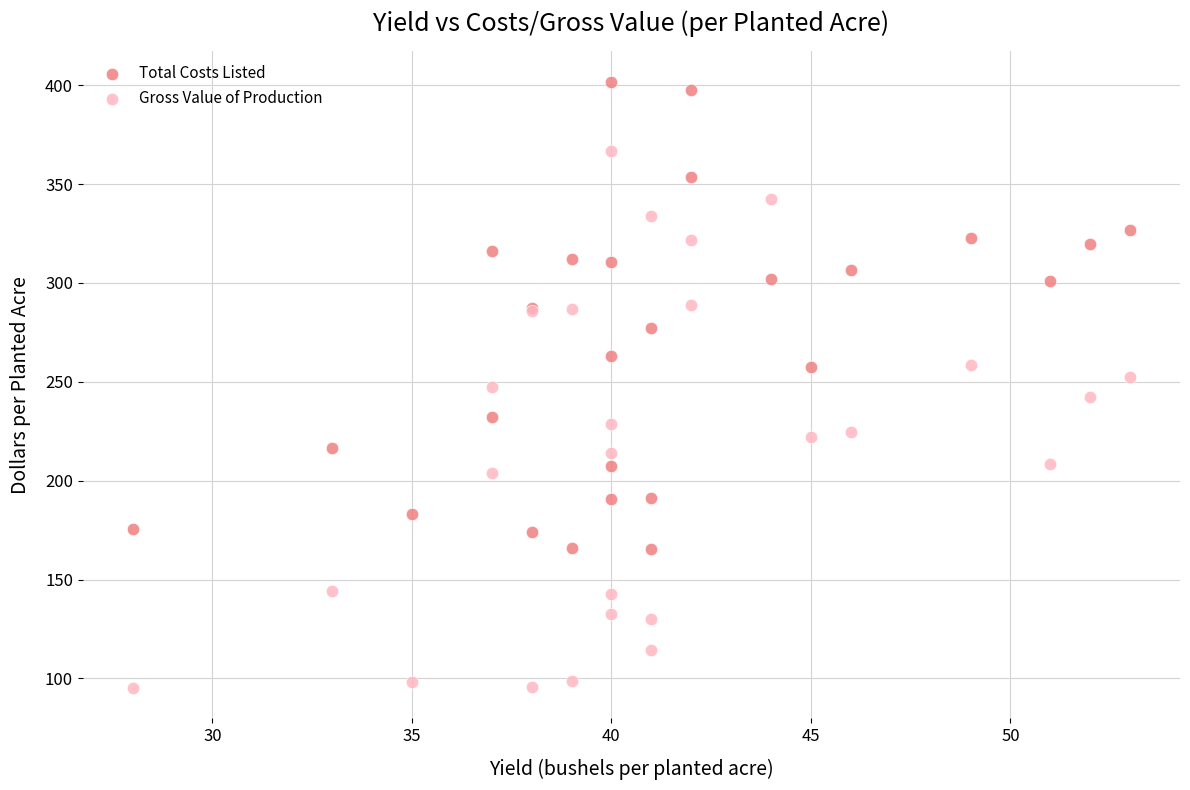

Which series has the largest Y range (max minus min)?

Gross Value of Production